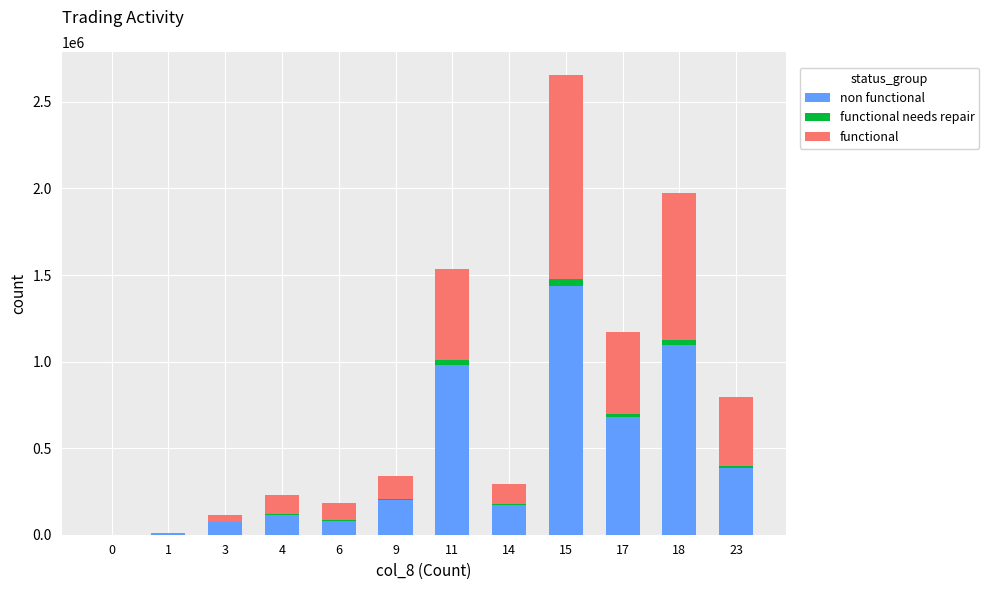

At which category is the sum across all series the highest?

15